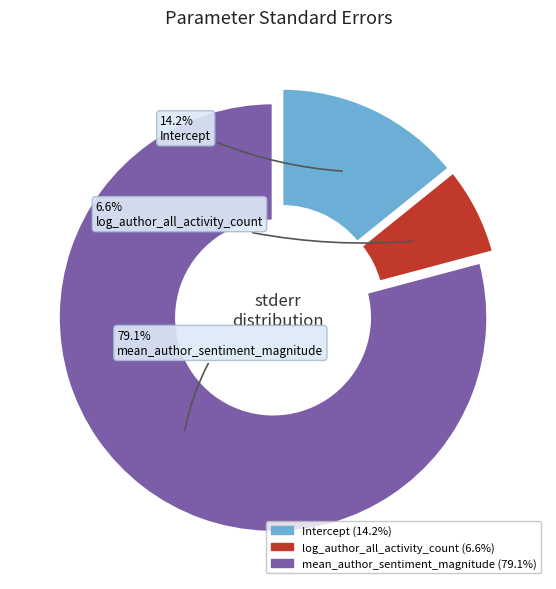

Does any single category account for the majority?

Yes